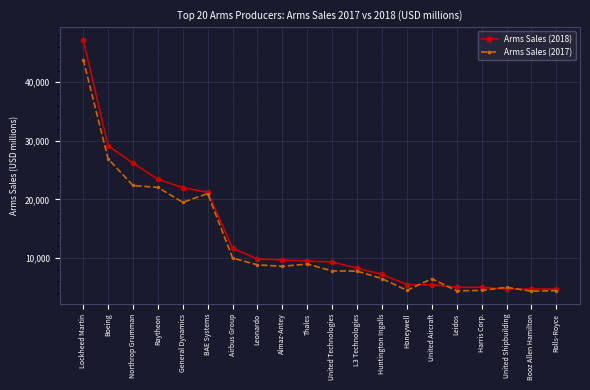

True or false: Arms Sales (2017) has more than 2 points higher than both neighbors.

True